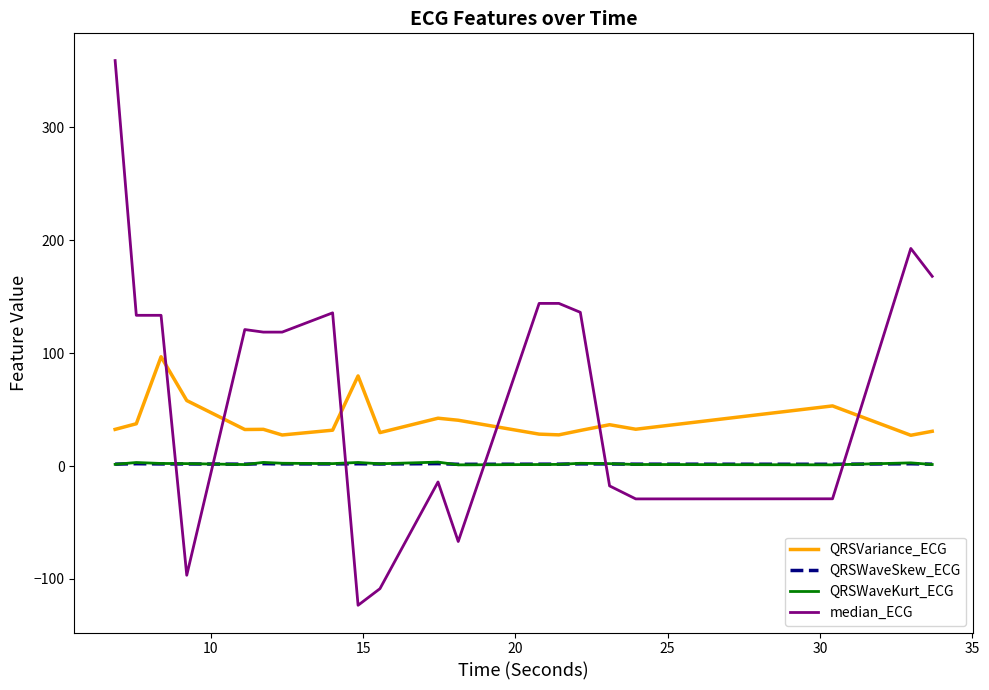

Which series has the widest spread of values?

median_ECG